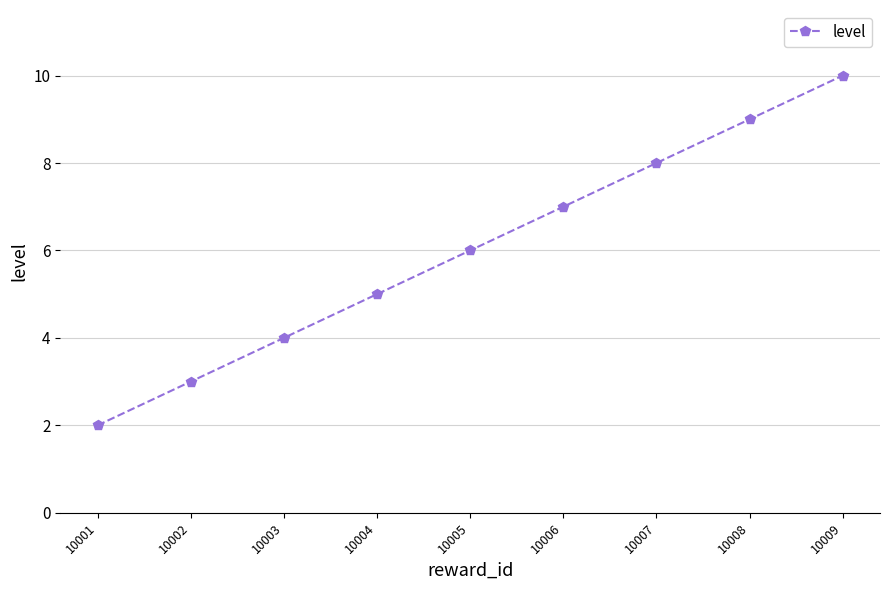

What is the smallest value displayed?

2